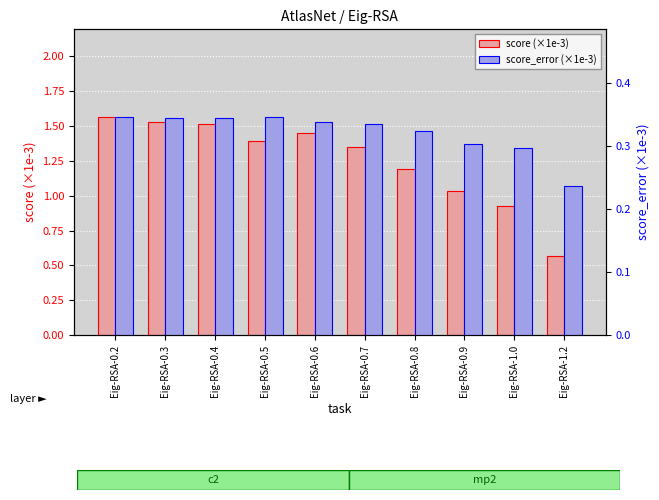

How many bars are there in each group?

2